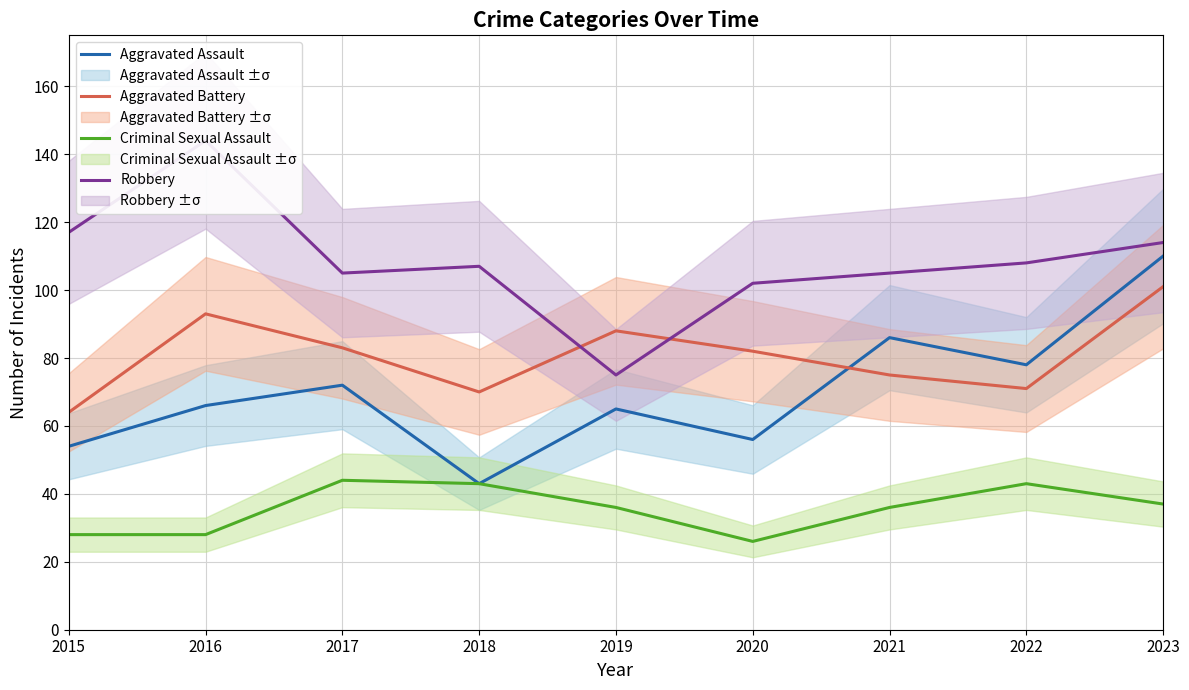

At which label does Aggravated Battery first exceed 82?

2016